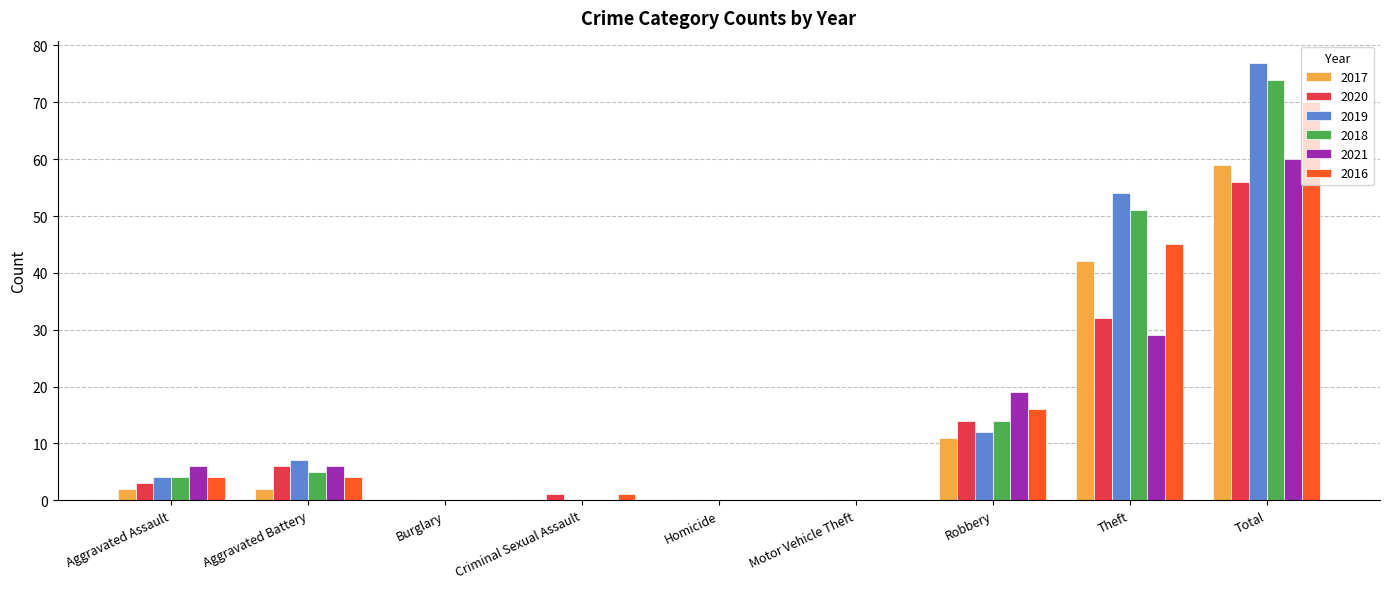

At which label is 2021 closest to 30?

Theft